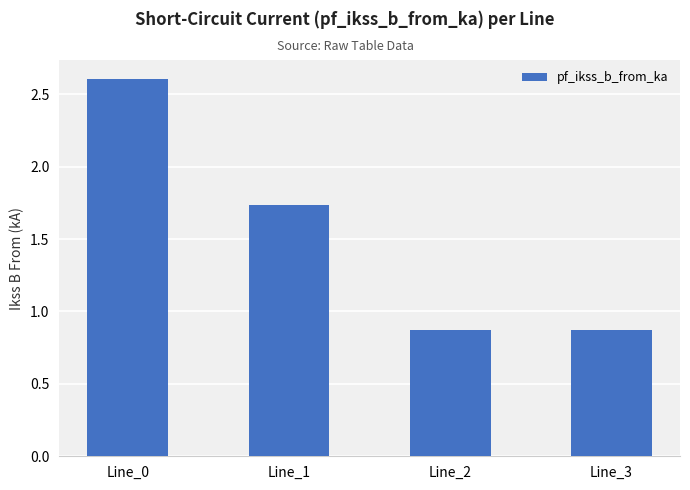

Count the values in the range 0 to 2.

3